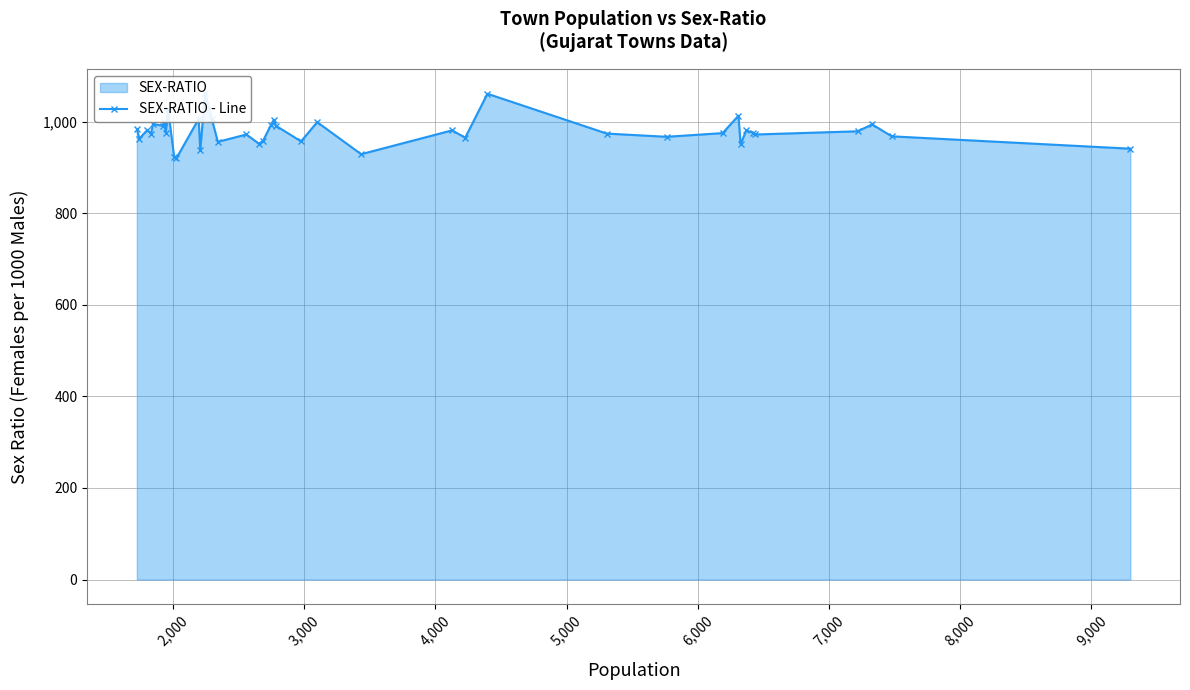

What is the difference between the second highest and second lowest values?

138